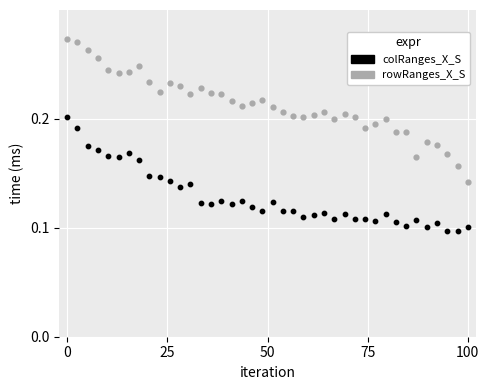

Which series contains the highest Y value?

rowRanges_X_S